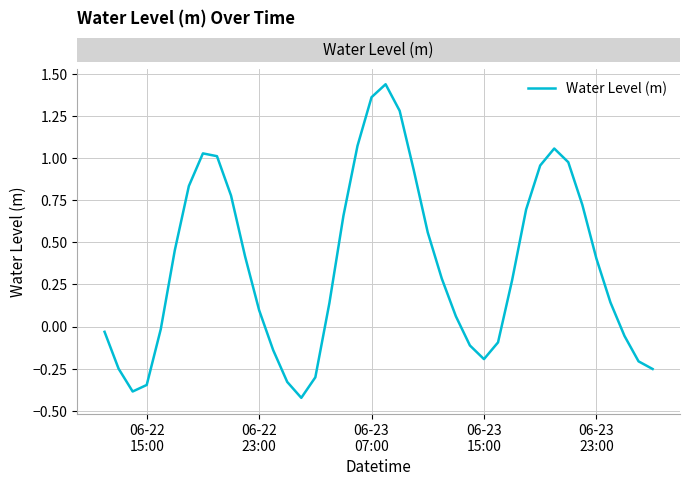

How many interior local valleys (lower than both neighbors) does the data have?

3